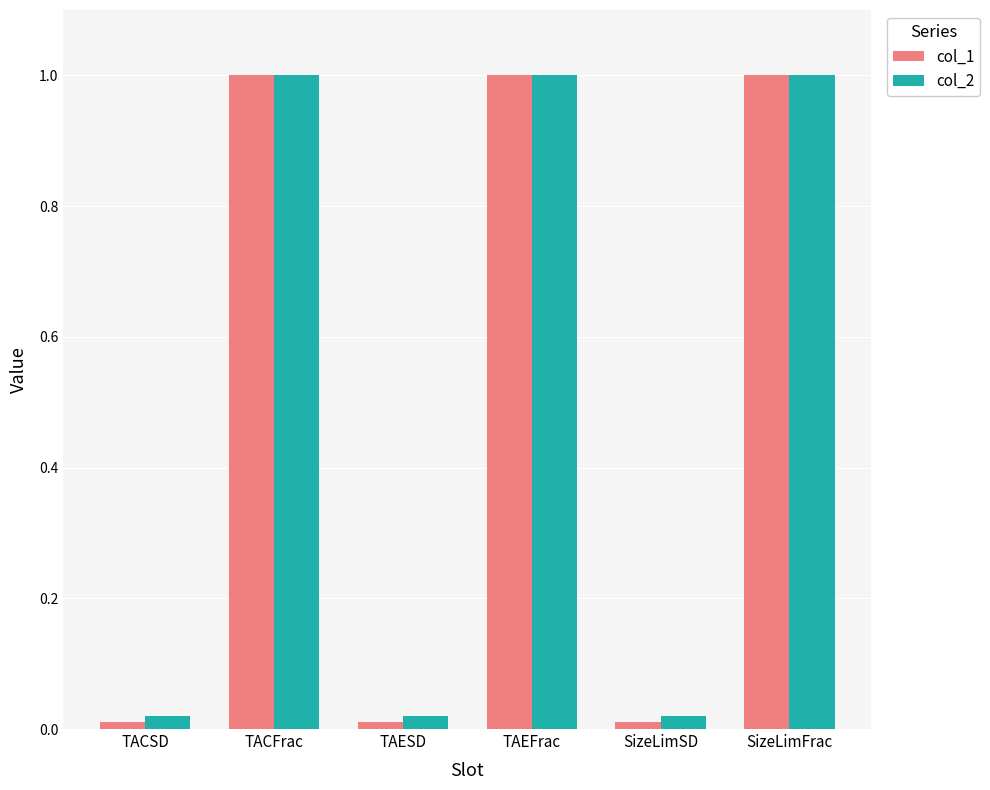

Are the bars horizontal?

No